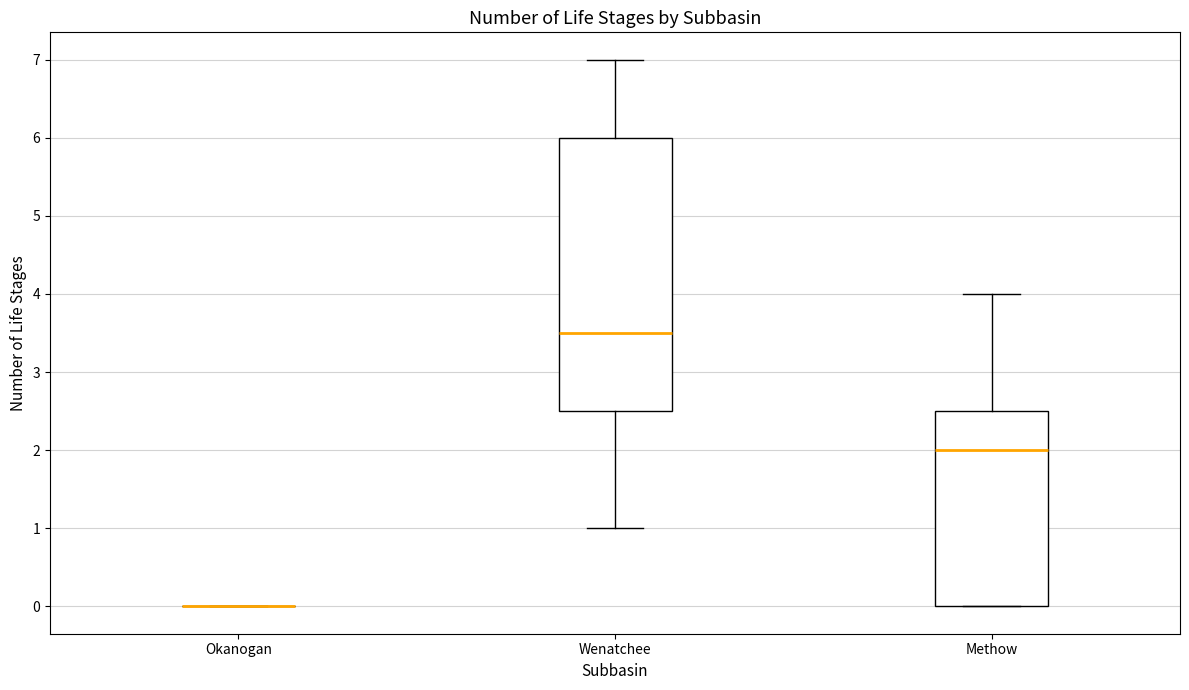

Reading left to right, read every box against the y-axis: the position of its median line, the range the box covers, and the ends of its whiskers. The values are not printed on the chart, so give them approximately, as read against the axis.

Okanogan: box collapsed to a line at 0.0, whiskers 0.0 to 0.0
Wenatchee: median 3.5, box 2.5 to 6.0, whiskers 1.0 to 7.0
Methow: median 2.0, box 0.0 to 2.5, whiskers 0.0 to 4.0